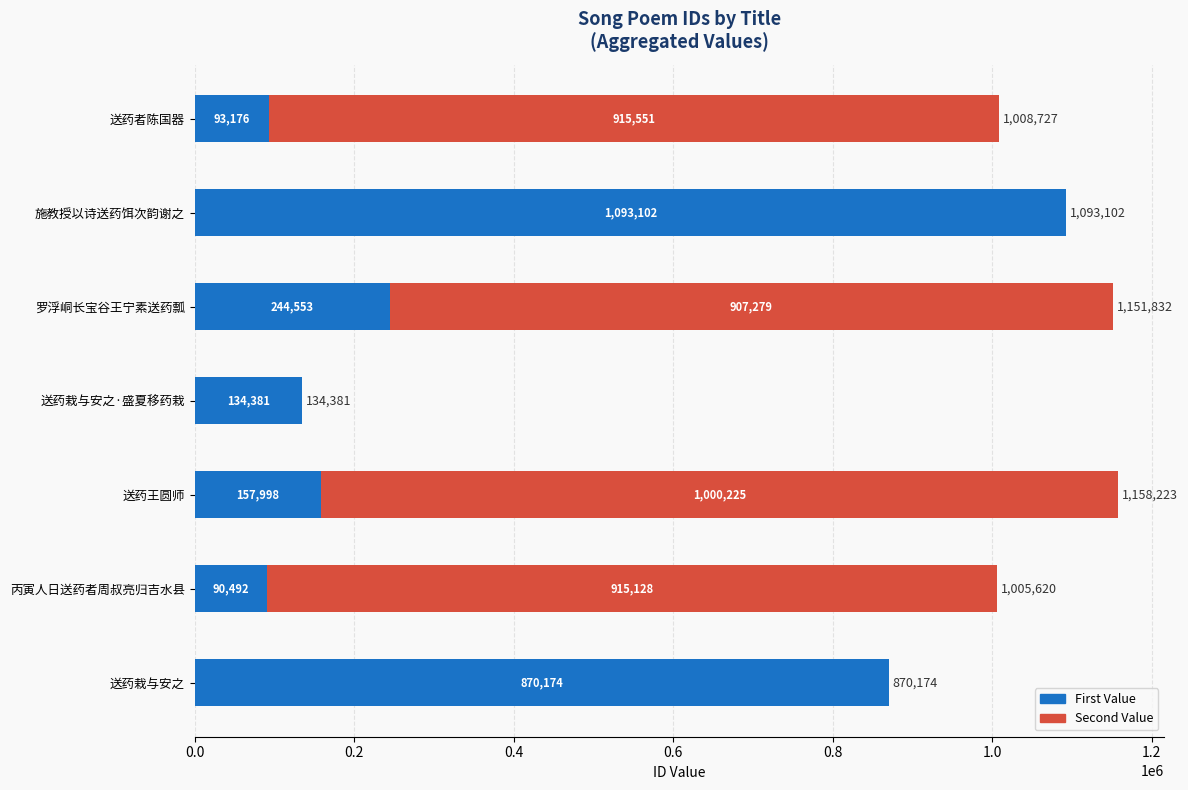

The First Value series shows 167304 at 送药者陈国器. True or false?

False